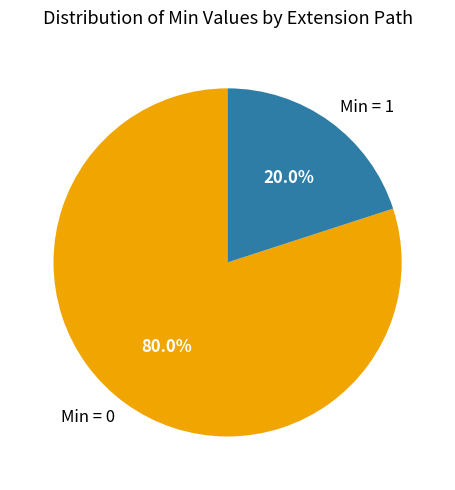

Rank the categories by value from lowest to highest.

Min = 1, Min = 0